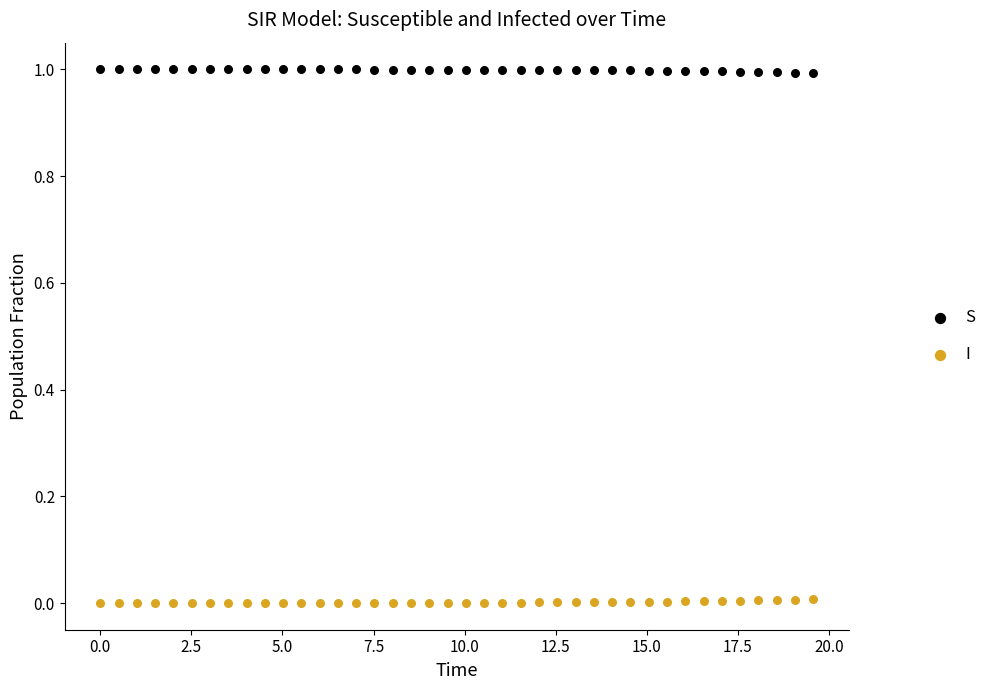

Across all data points, what is the range of Y values (max minus min)?

1.0